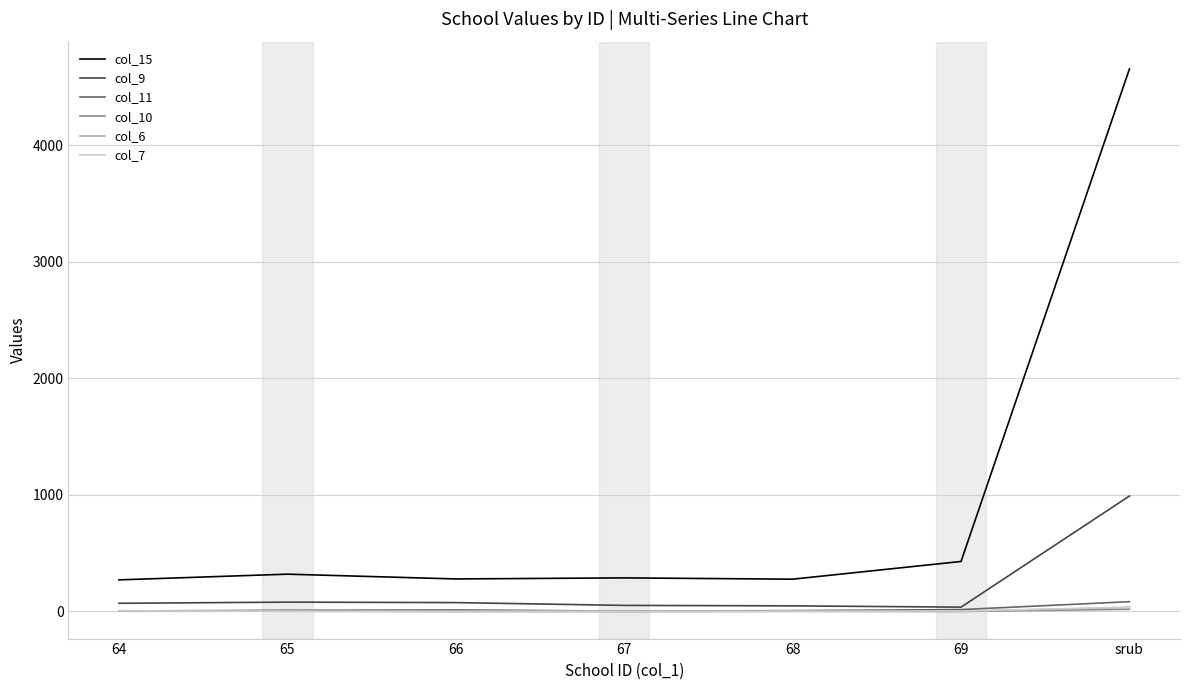

Which category has the highest value across all series?

srub